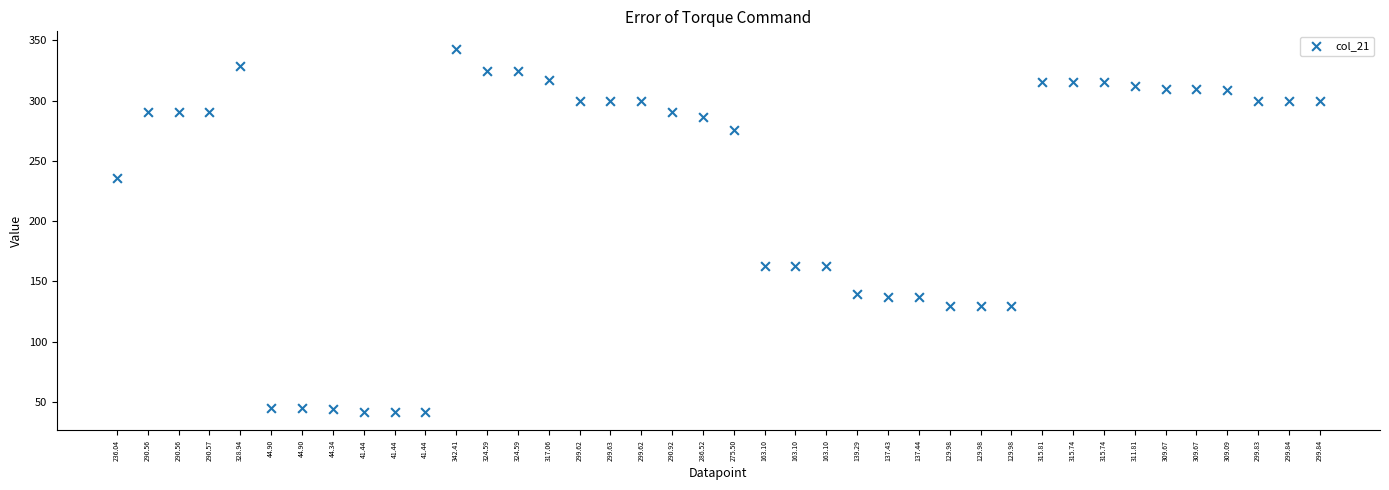

What is the range of Y values (max minus min)?

301.0